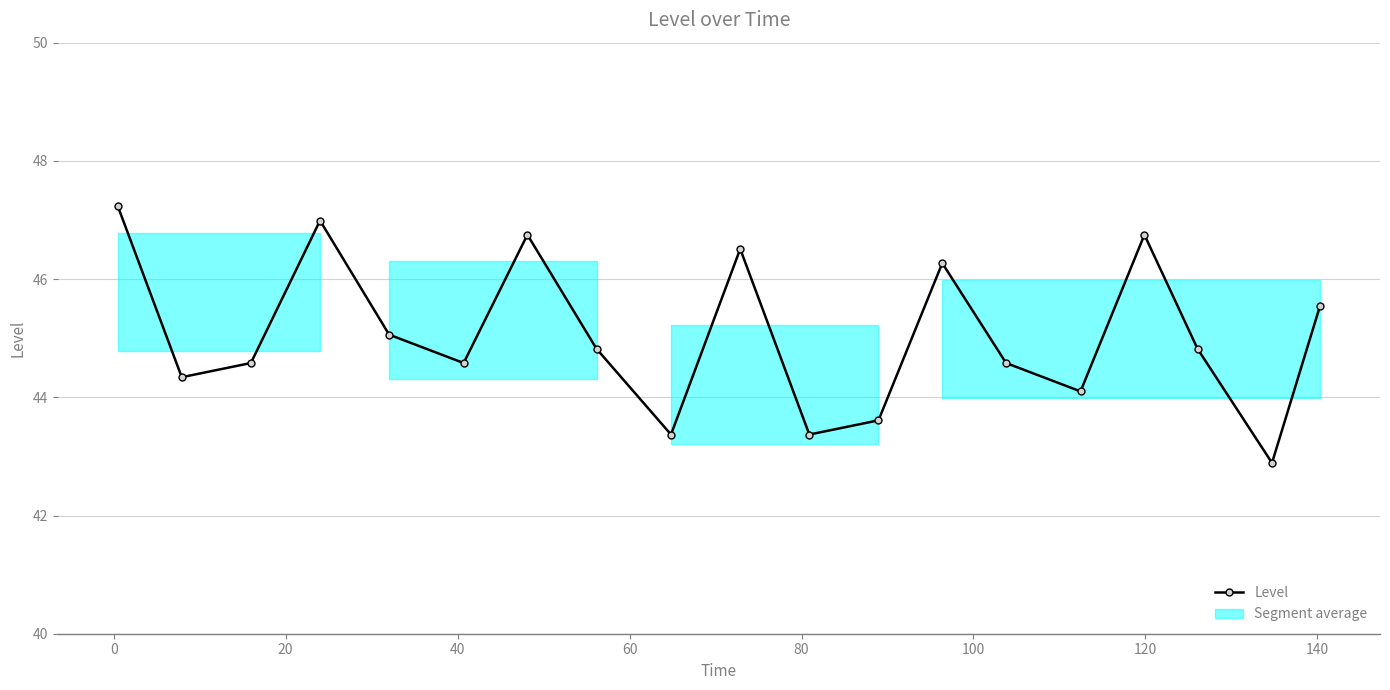

What is the greatest value displayed?

47.2